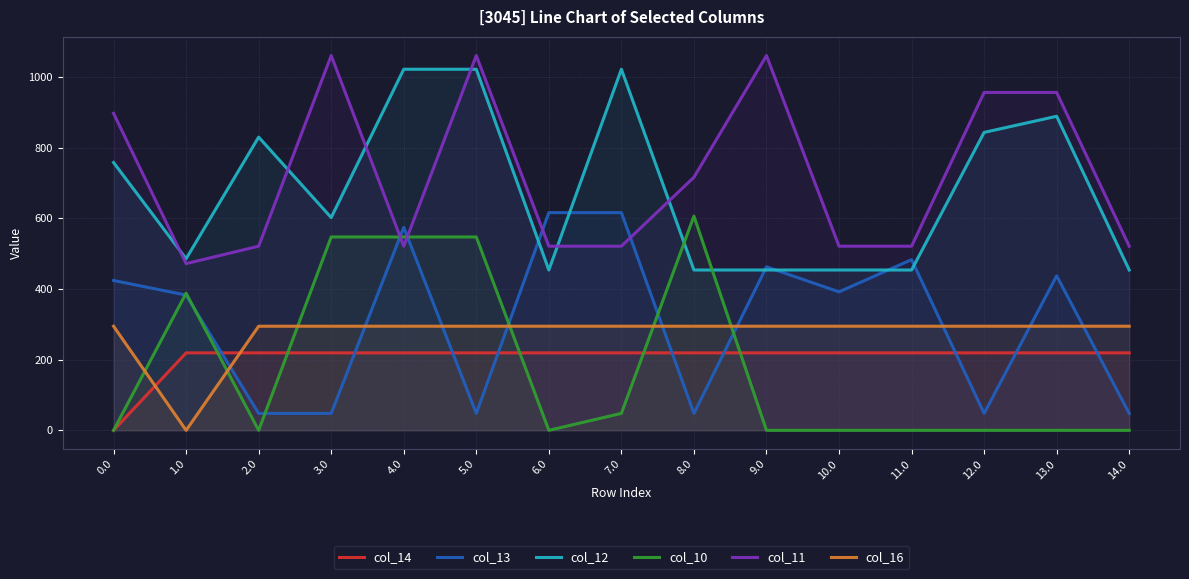

What is the approximate value of col_11 at 0.0?

897.0